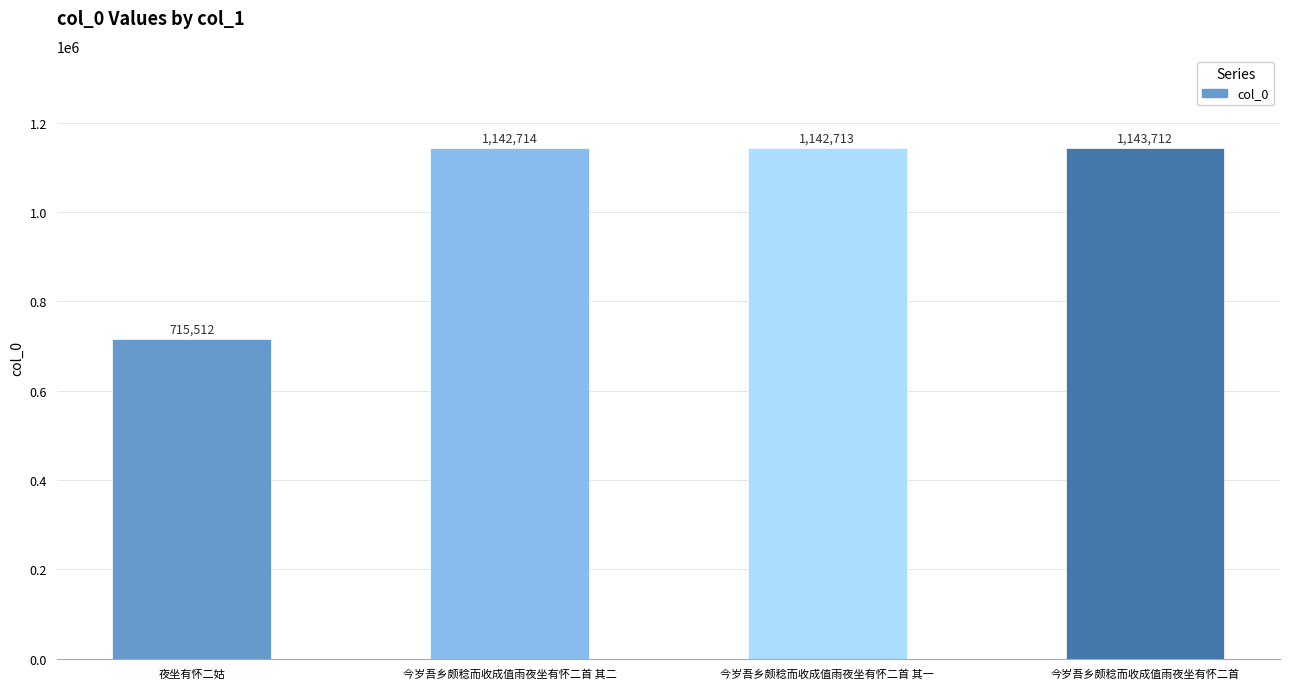

What is the minimum value shown in the chart?

715512